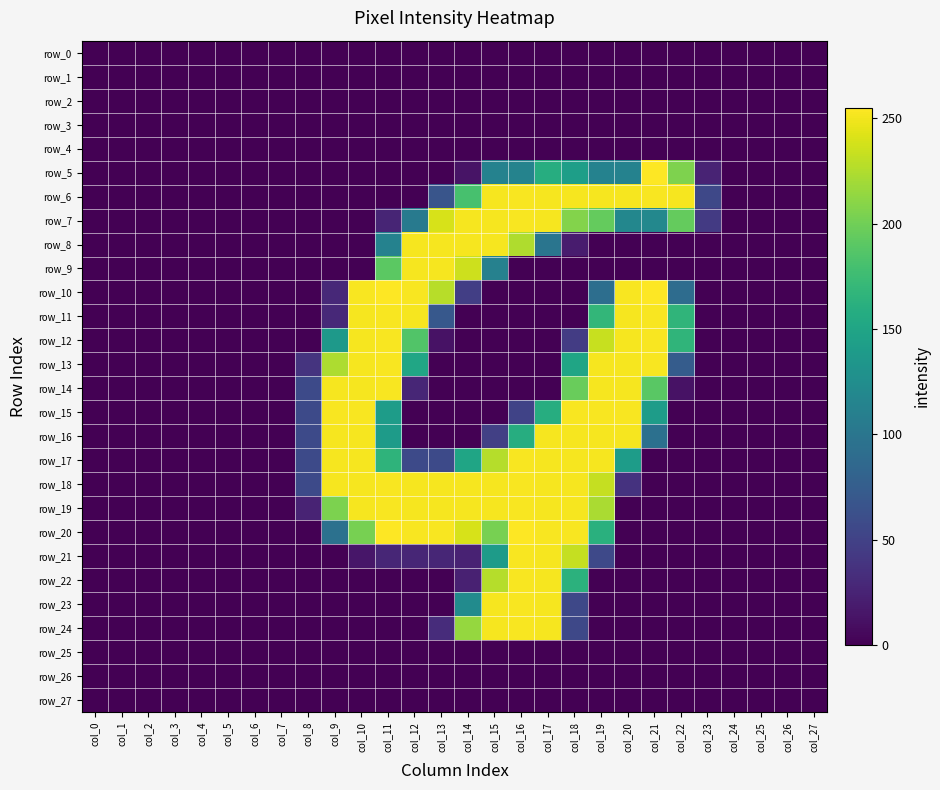

Between col_2 and col_22, which series saw the biggest shift?

row_6